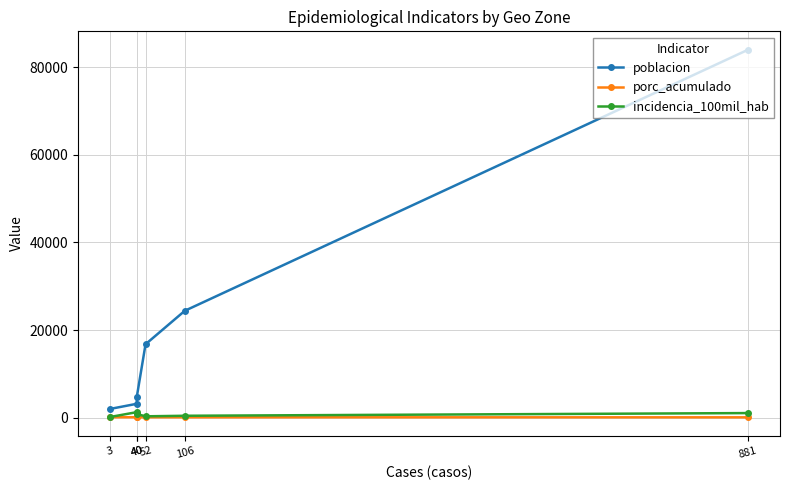

What is the value of the porc_acumulado point at the 5th from the left?

96.2